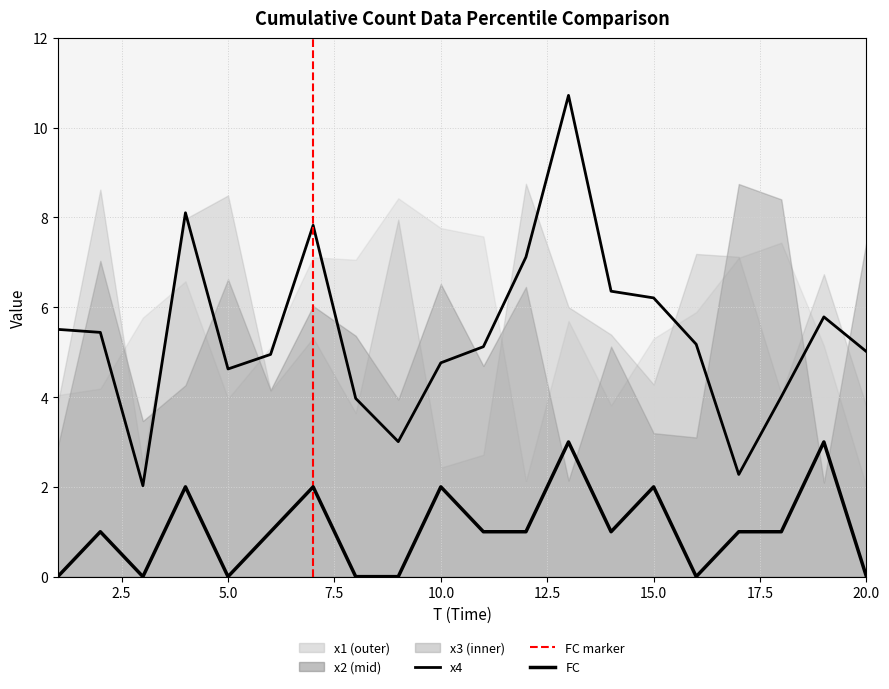

The value of x4 at 5 is 4.6. True or false?

True